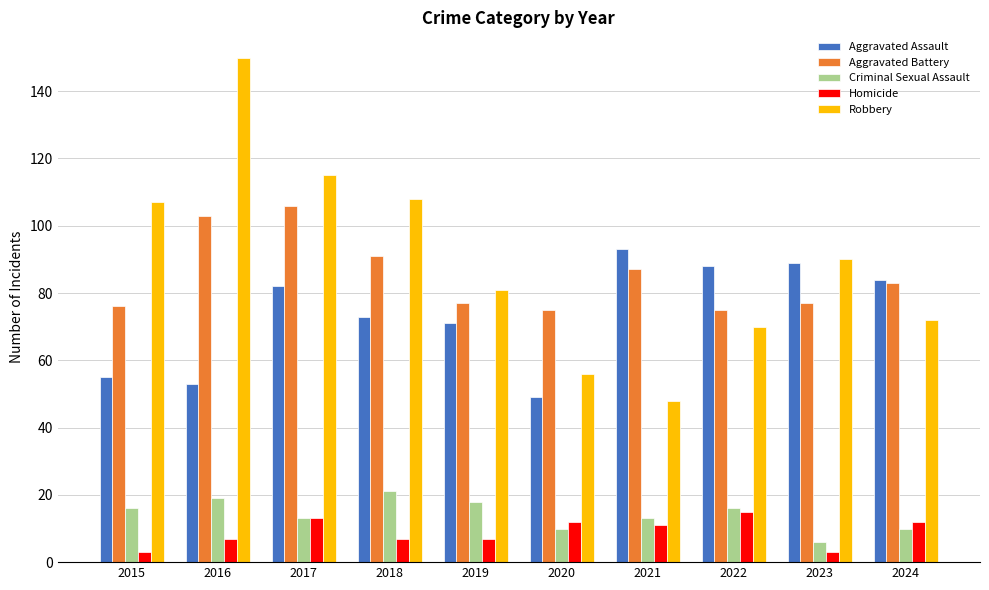

What is the sum of the Aggravated Battery values at 2022 and 2016?

178